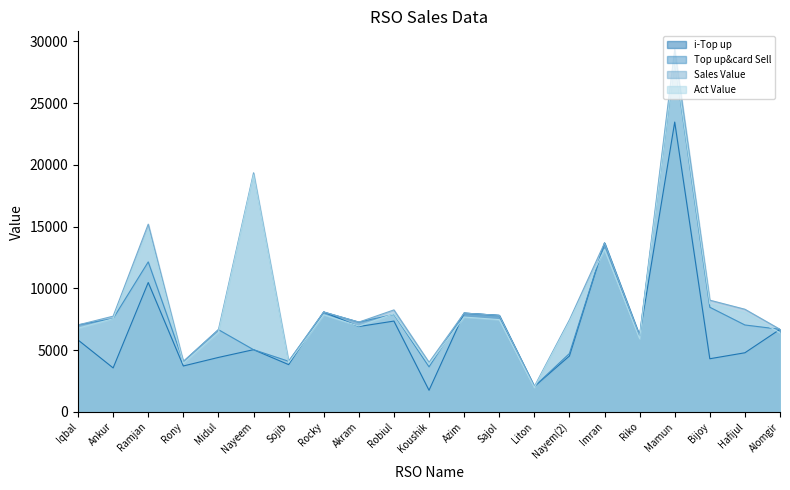

What are all the series names shown in the legend?

i-Top up, Top up&card Sell, Sales Value, Act Value